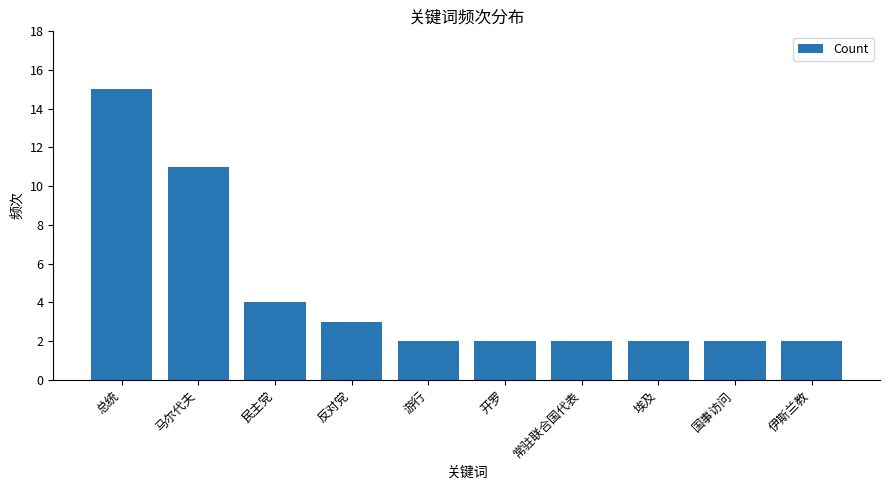

What is the value of the 6th bar from the left?

2